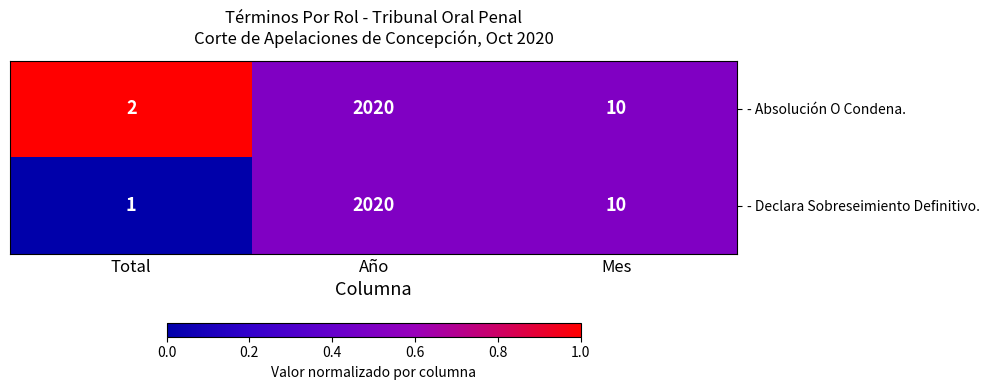

Rank the series at Total from lowest to highest value.

- Declara Sobreseimiento Definitivo., - Absolución O Condena.